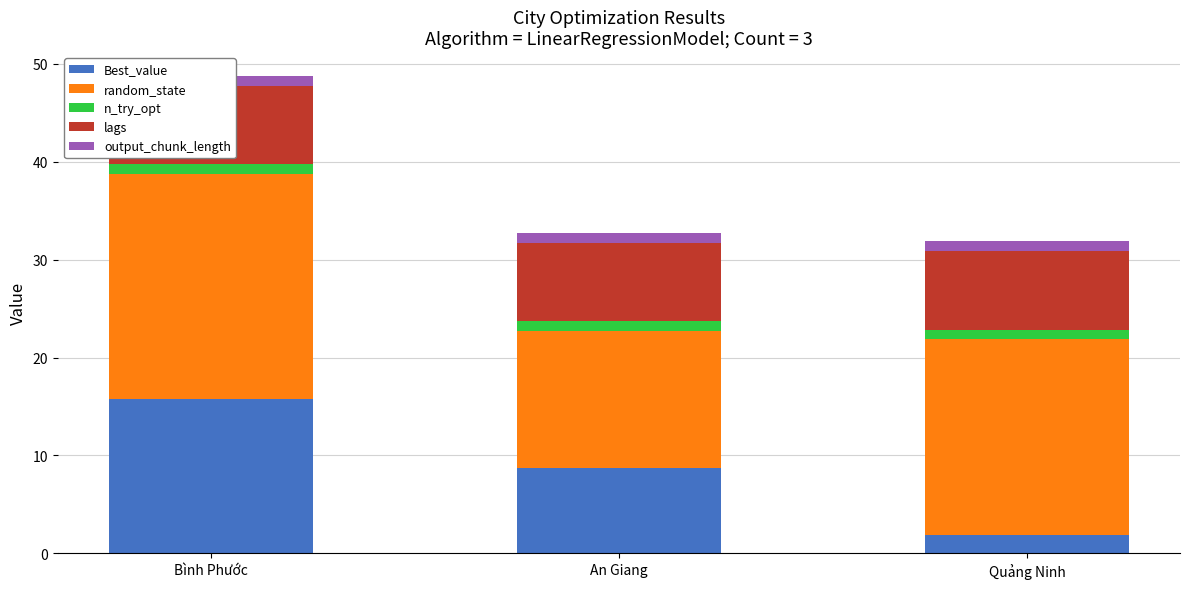

What is the difference between the highest and lowest values at Bình Phước?

22.0